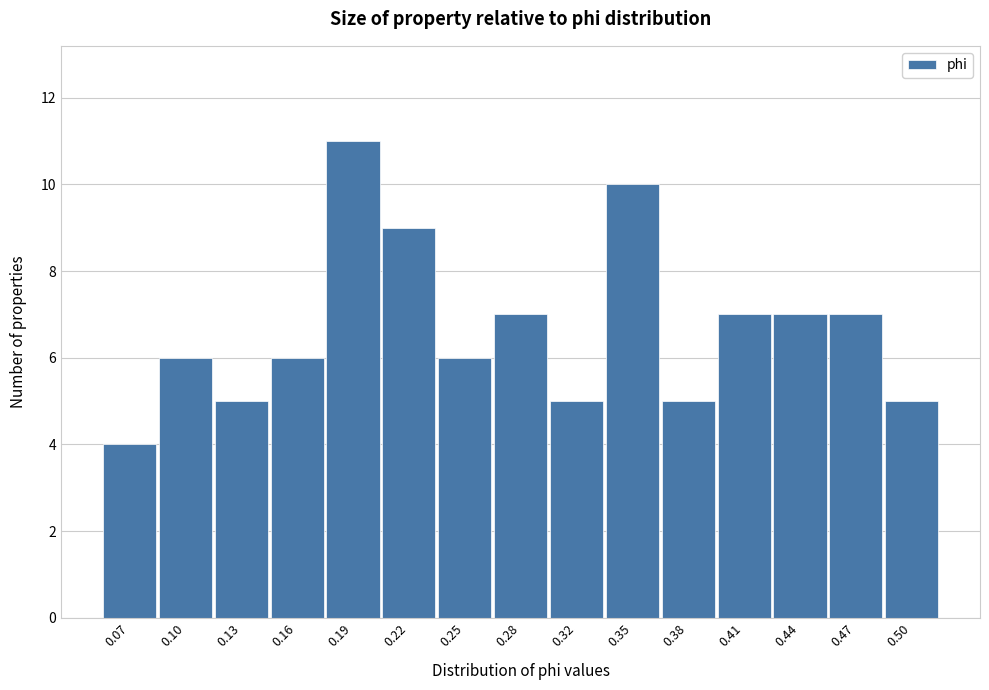

Reading left to right, transcribe this chart: for each bar, give the range it covers on the x-axis and its height. Neither the bar edges nor the heights are printed on the chart, so give them approximately, as read against the axes.

0.050 to 0.080: 4
0.080 to 0.115: 6
0.115 to 0.145: 5
0.145 to 0.175: 6
0.175 to 0.205: 11
0.205 to 0.235: 9
0.235 to 0.270: 6
0.270 to 0.300: 7
0.300 to 0.330: 5
0.330 to 0.360: 10
0.360 to 0.395: 5
0.395 to 0.425: 7
0.425 to 0.455: 7
0.455 to 0.485: 7
0.485 to 0.520: 5